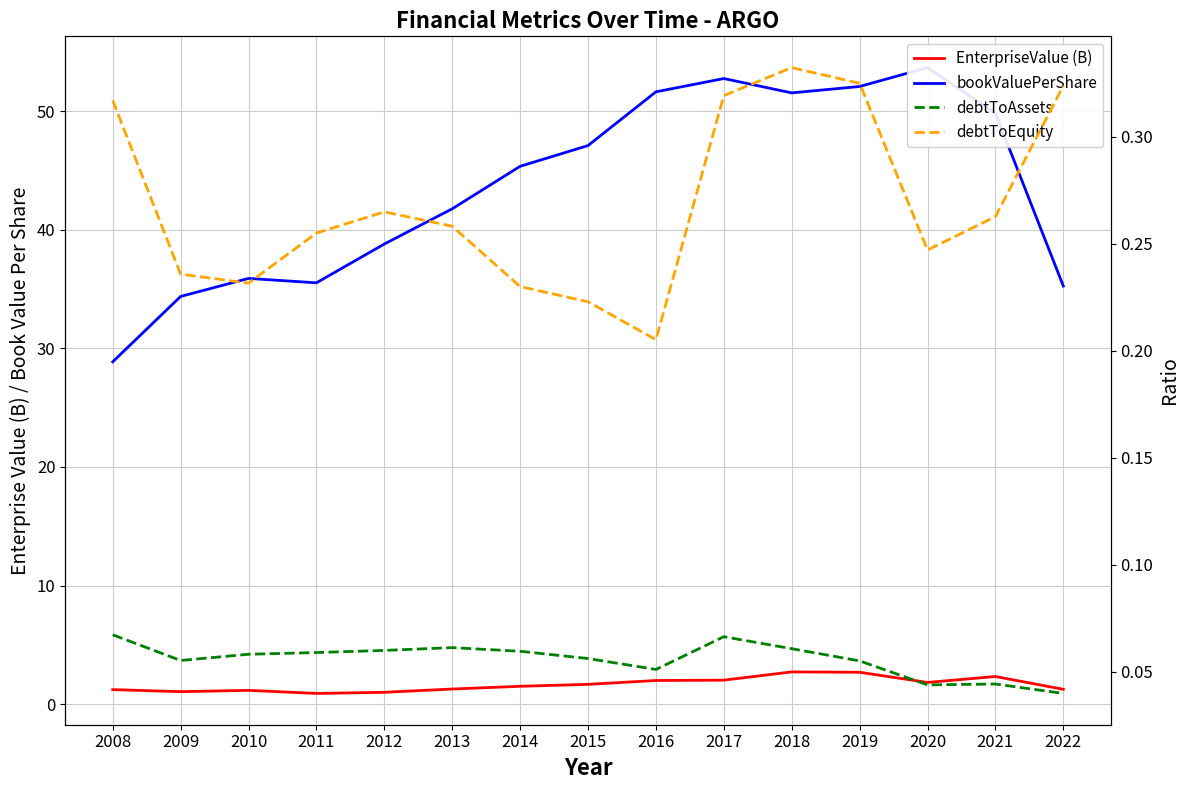

Reading left to right, list all the values displayed in this chart.

EnterpriseValue (B): 1.2	1.1	1.2	0.9	1.0	1.3	1.5	1.7	2.0	2.0	2.7	2.7	1.8	2.3	1.3
bookValuePerShare: 28.9	34.4	35.9	35.5	38.8	41.8	45.3	47.1	51.6	52.7	51.5	52.1	53.7	49.8	35.2
debtToAssets: 0.1	0.1	0.1	0.1	0.1	0.1	0.1	0.1	0.1	0.1	0.1	0.1	0.0	0.0	0.0
debtToEquity: 0.3	0.2	0.2	0.3	0.3	0.3	0.2	0.2	0.2	0.3	0.3	0.3	0.2	0.3	0.3